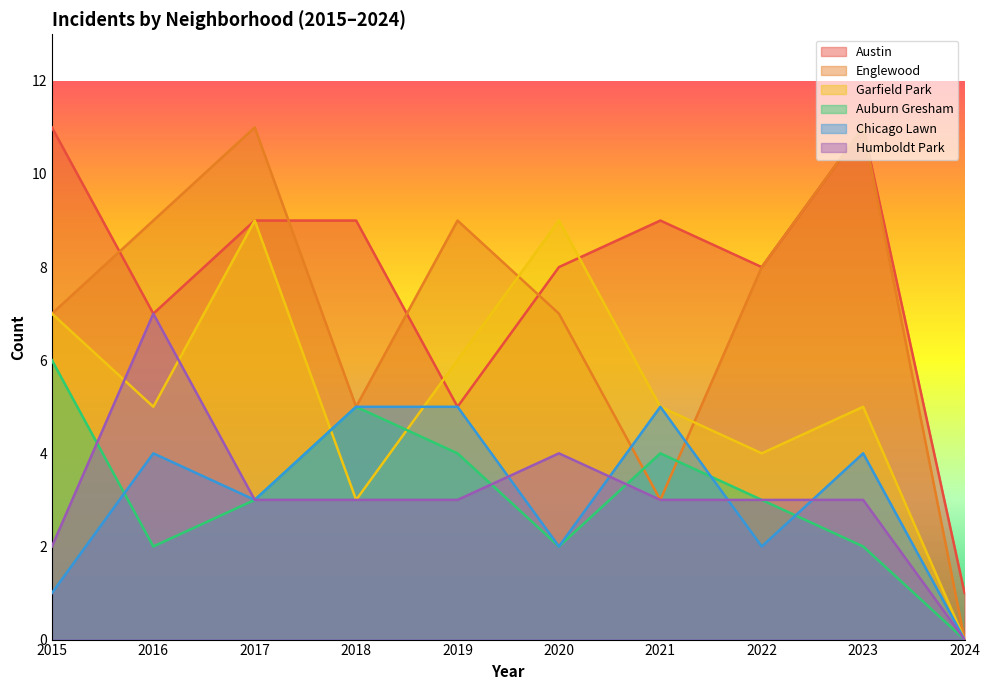

Which has a higher value, 2020 or 2024?

2020